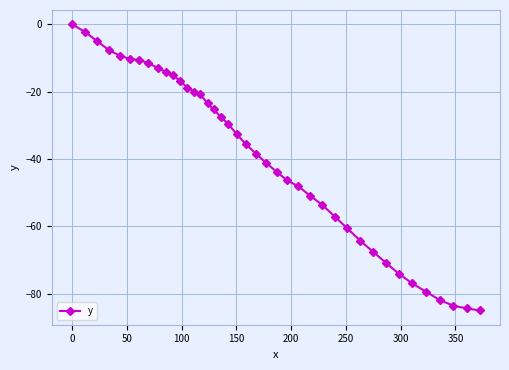

What is the value of the 14th point from the left?

-20.0